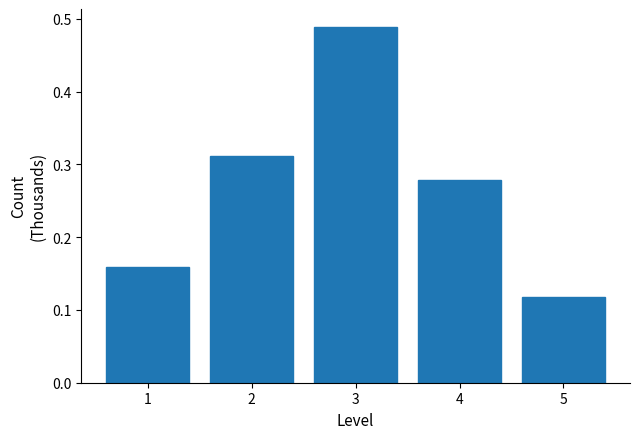

What is the change in value from 1 to 4?

+0.1